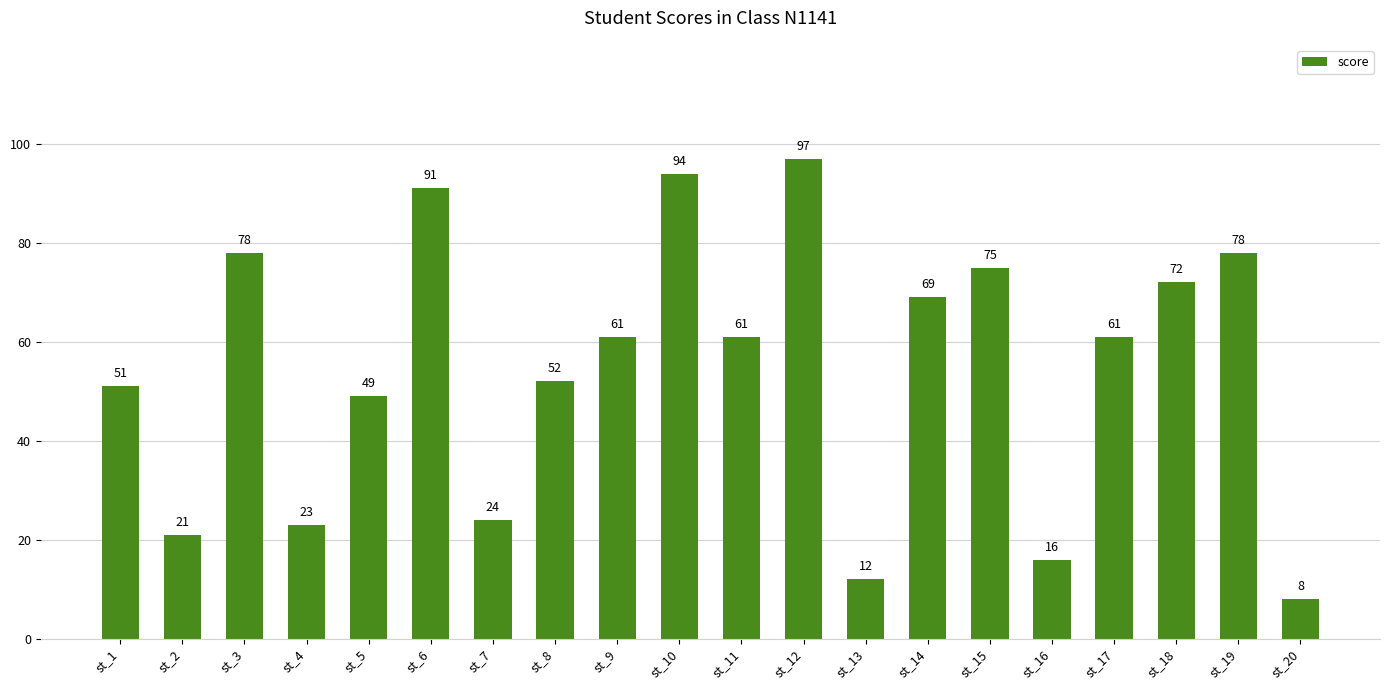

Which has a higher value, st_12 or st_19?

st_12